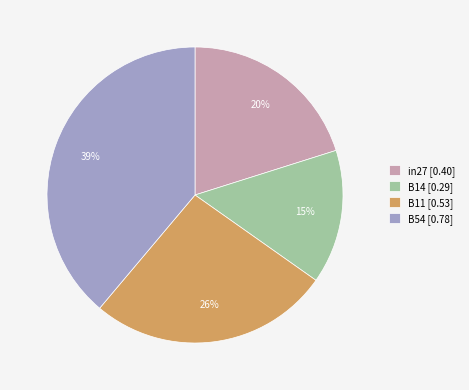

Is there any slice that represents more than half of the pie?

No